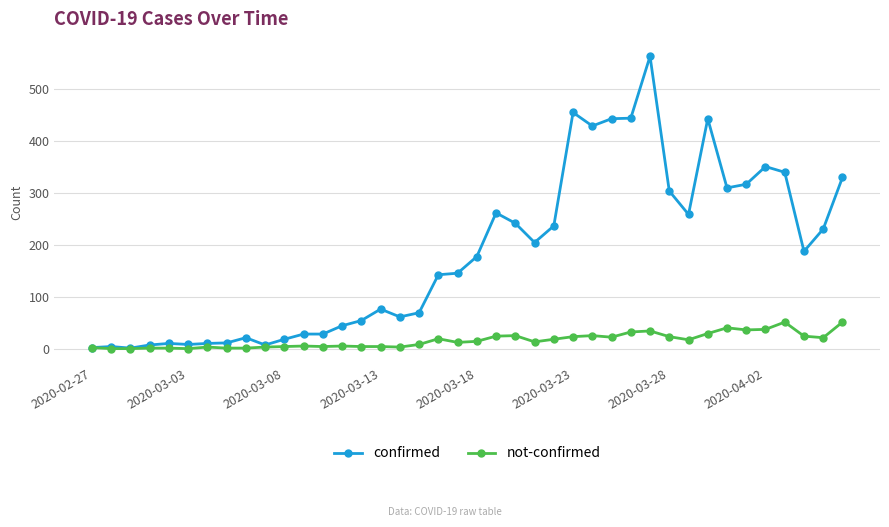

What is the greatest value displayed?

562